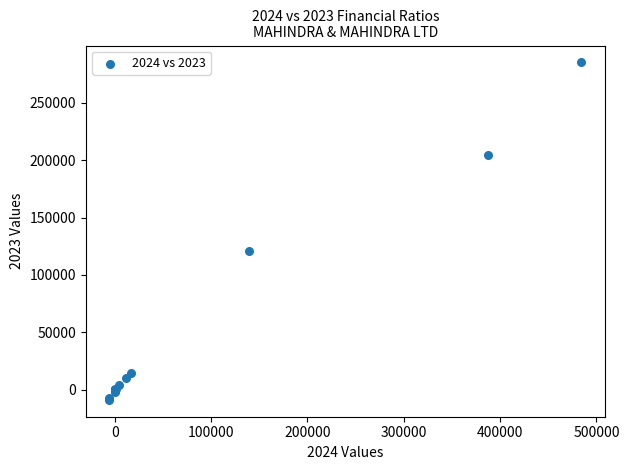

What Y value in the scatter plot is closest to 138195?

121268.6